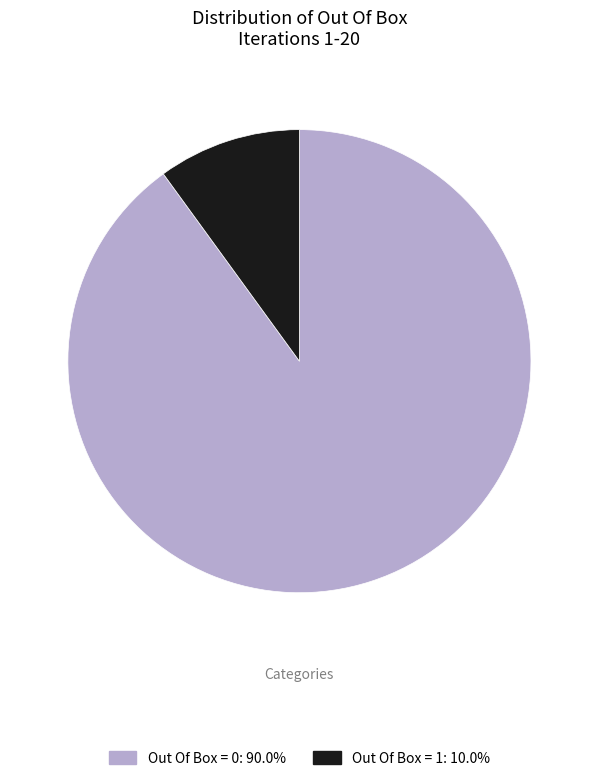

Count the number of slices in the pie.

2